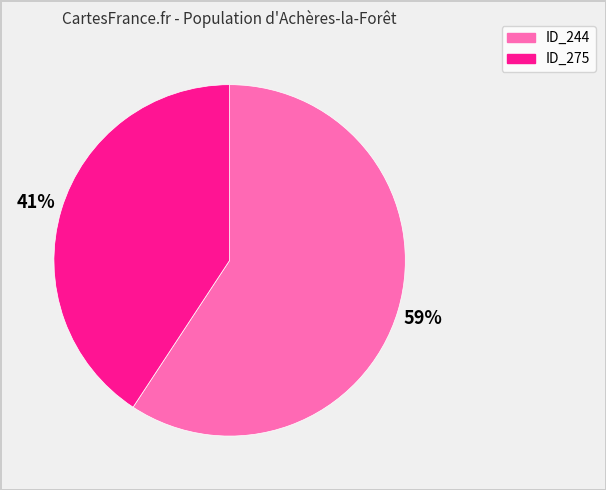

Between ID_244 and ID_275, which is larger?

ID_244